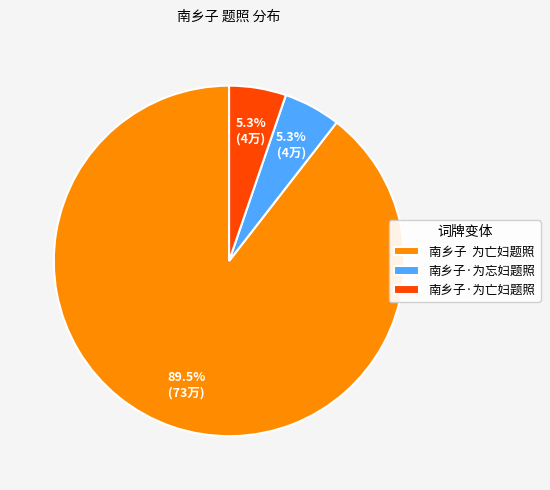

The 南乡子·为亡妇题照 slice represents 5% of the pie. True or false?

True